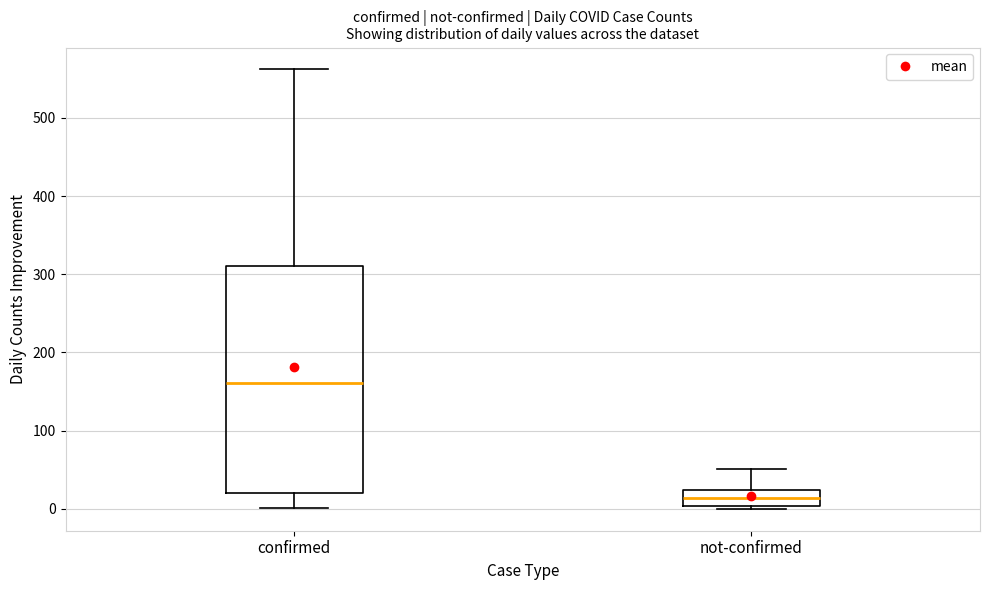

Where does the upper whisker of the box for not-confirmed end on the y-axis? The values are not printed on the chart, so give them approximately, as read against the axis.

50